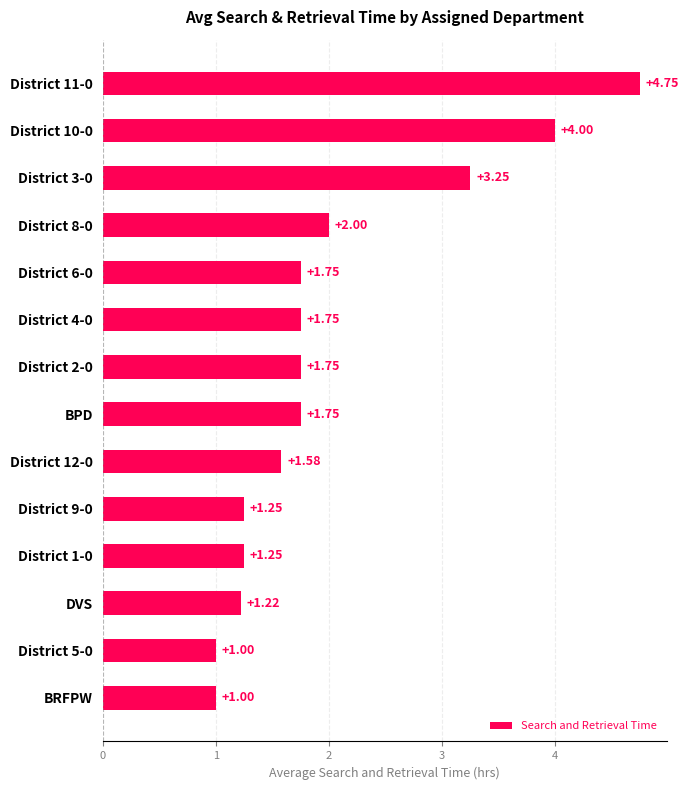

Which has a higher value, District 3-0 or District 6-0?

District 3-0